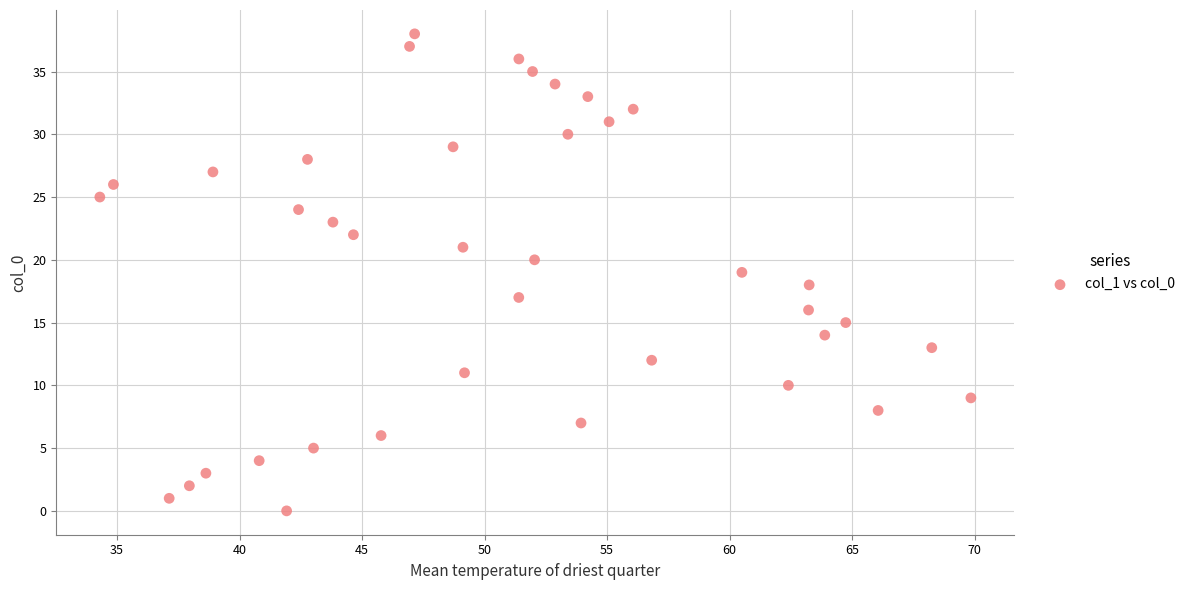

What is the range of Y values (max minus min)?

38